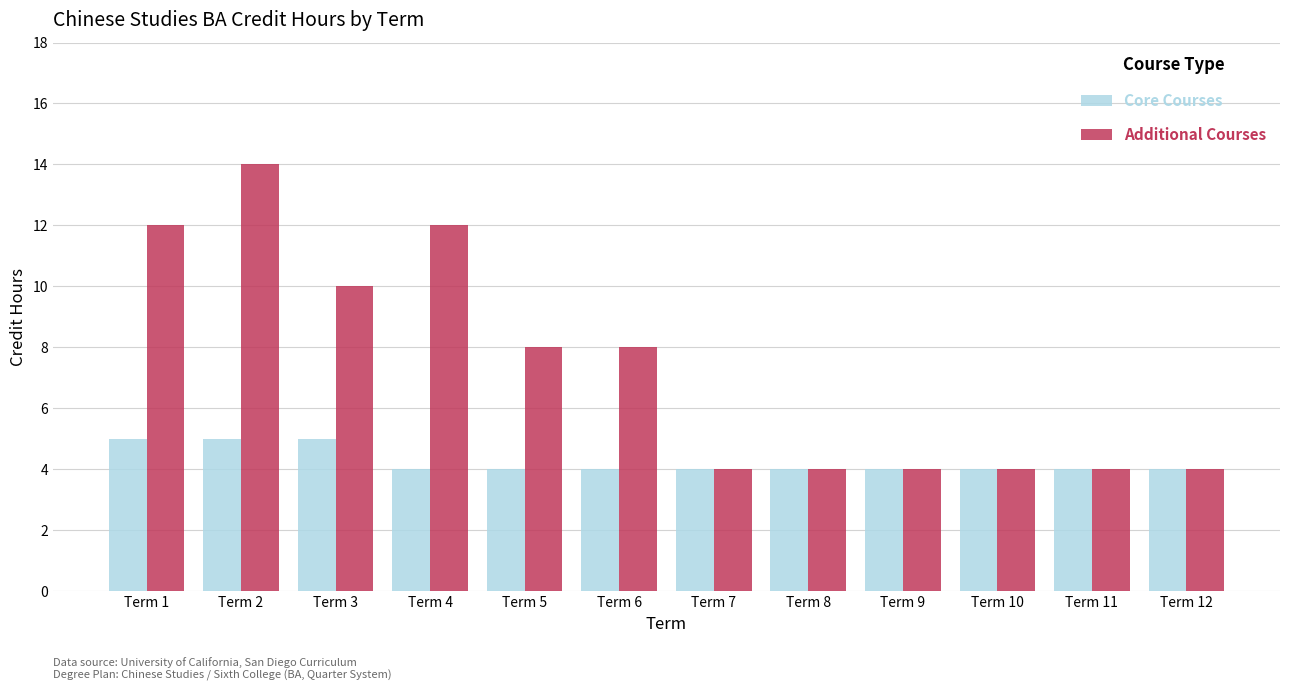

Count the number of categories in the chart.

12